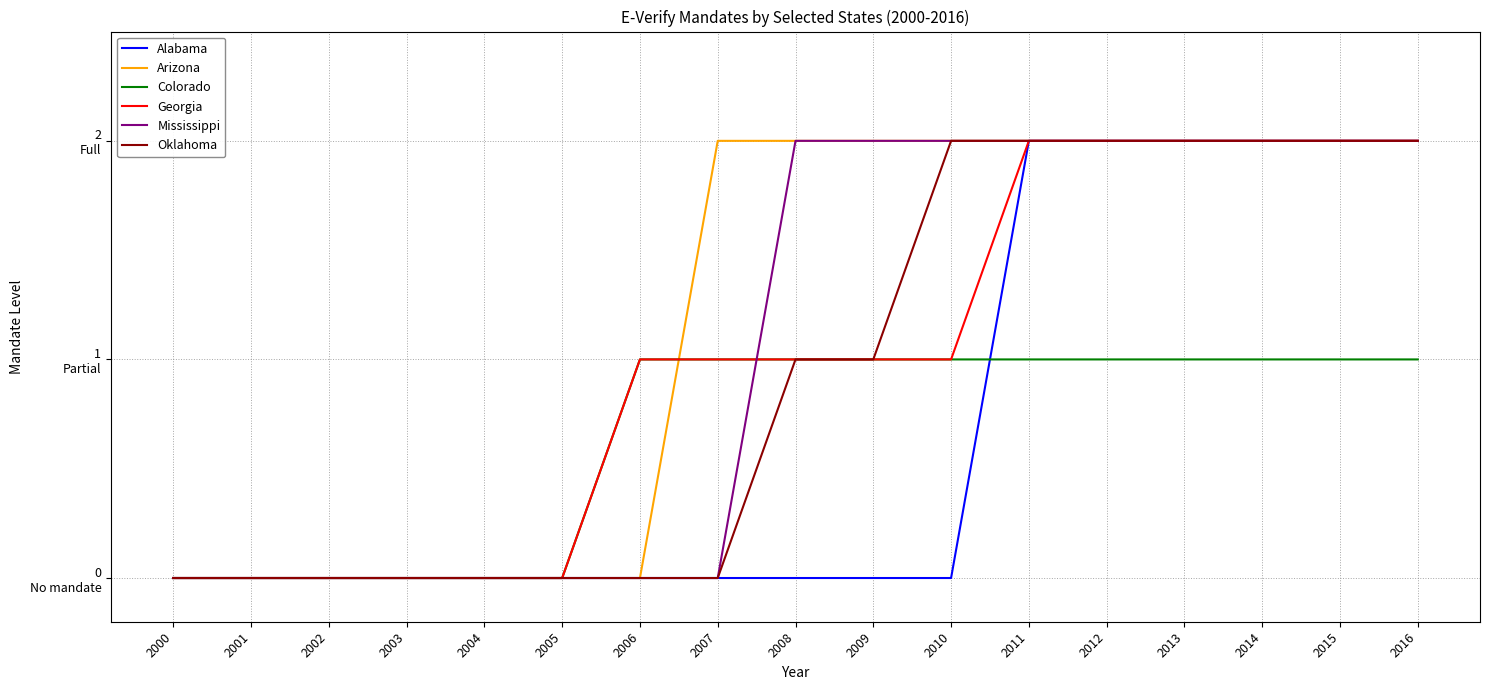

Which category has the highest value across all series?

2011